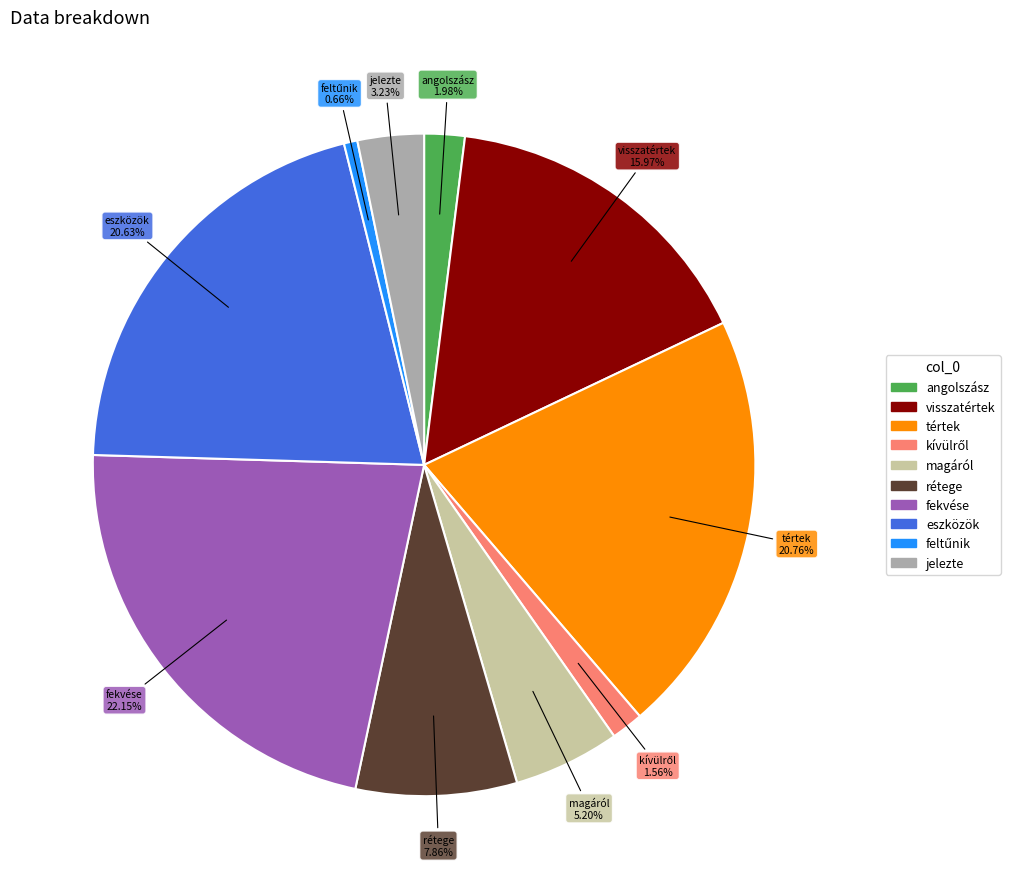

Between fekvése and tértek, which is larger?

fekvése